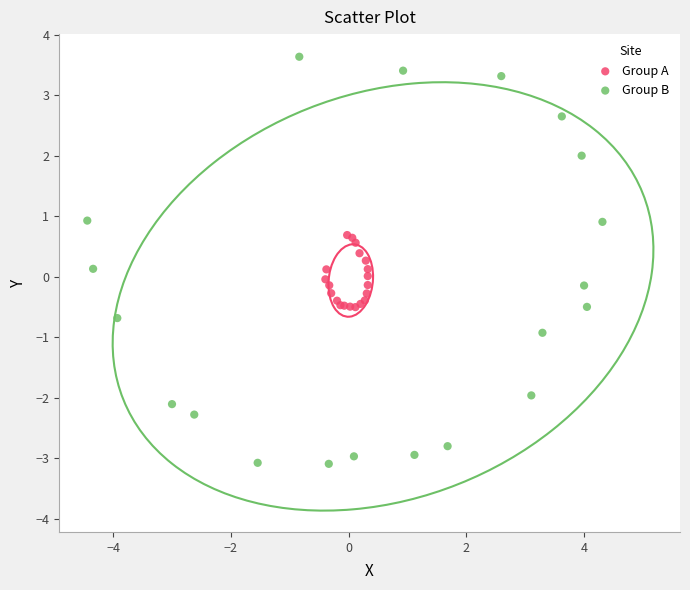

What are all the series names shown in the legend?

Group A, Group B